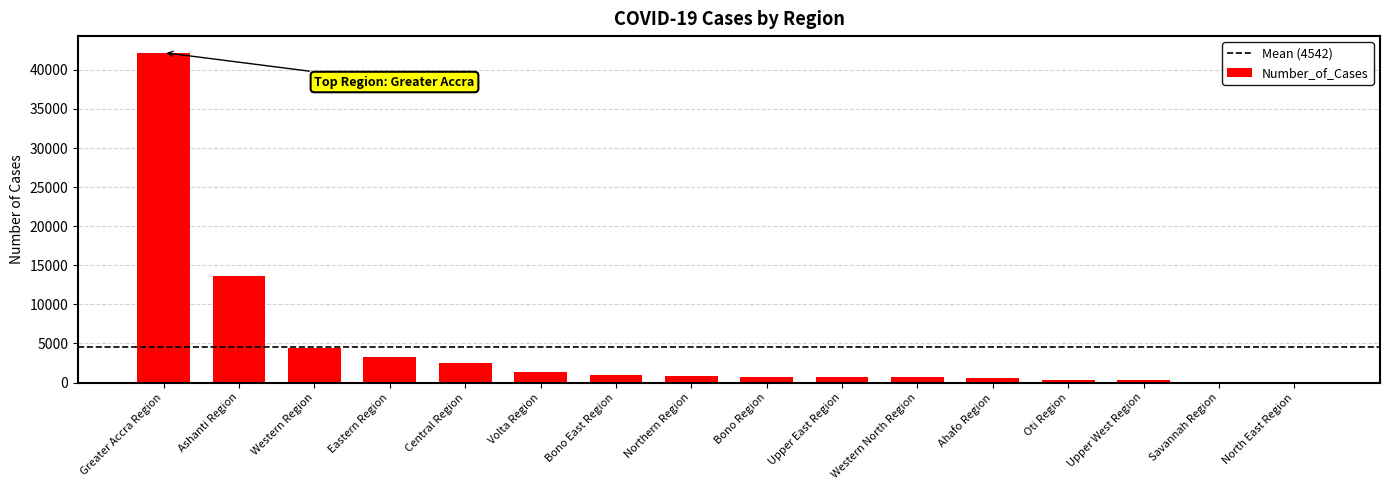

The chart shows a value of 2550 at Central Region. True or false?

True